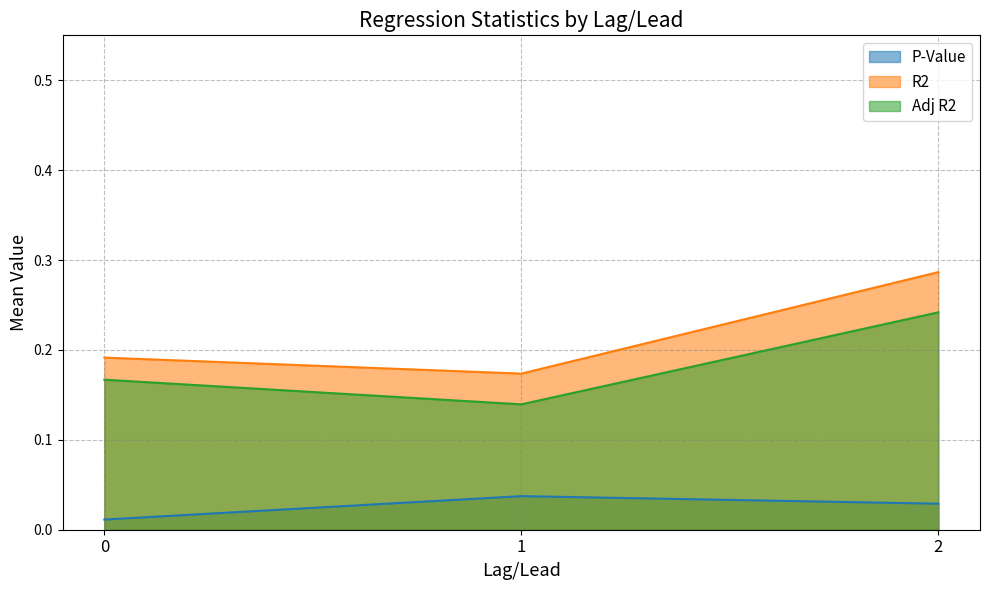

Which series changed the most between 1 and 2?

R2